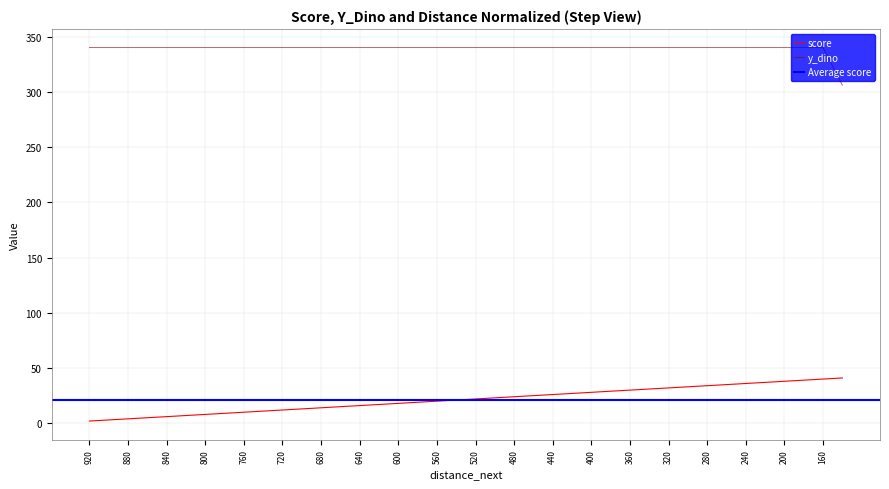

True or false: score has more than 0 points higher than both neighbors.

False